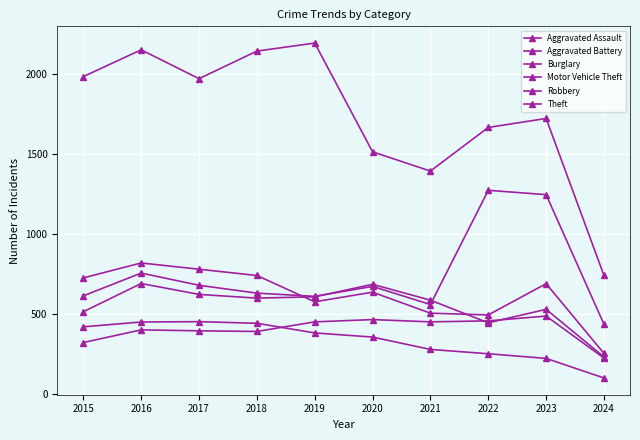

After their last crossing, which series has the higher values: Aggravated Battery or Robbery?

Robbery